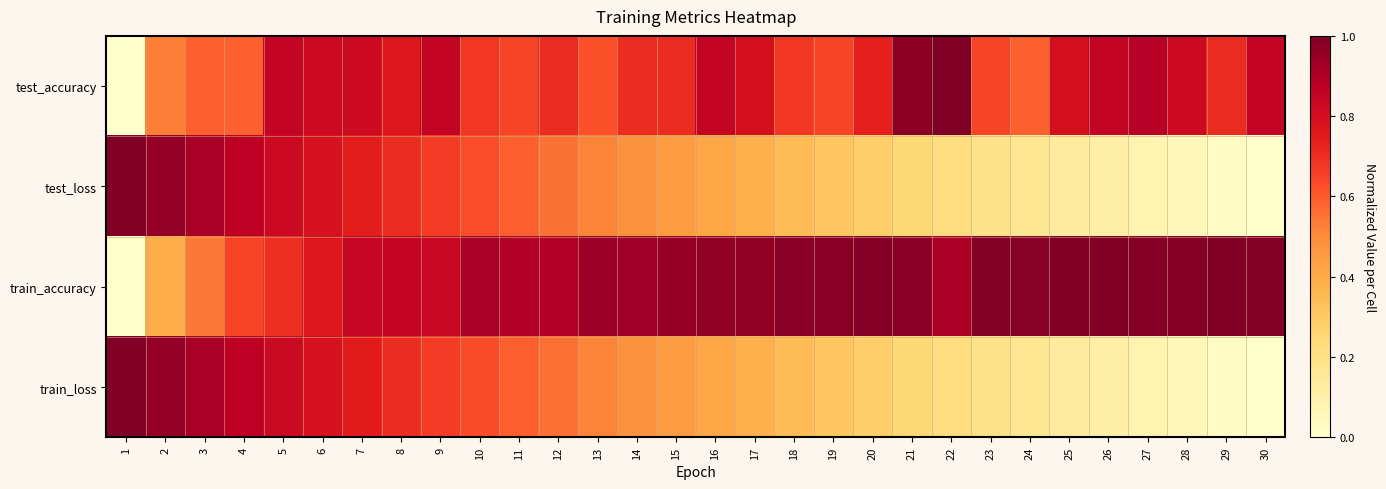

Between 11 and 22, which series saw the biggest shift?

train_loss